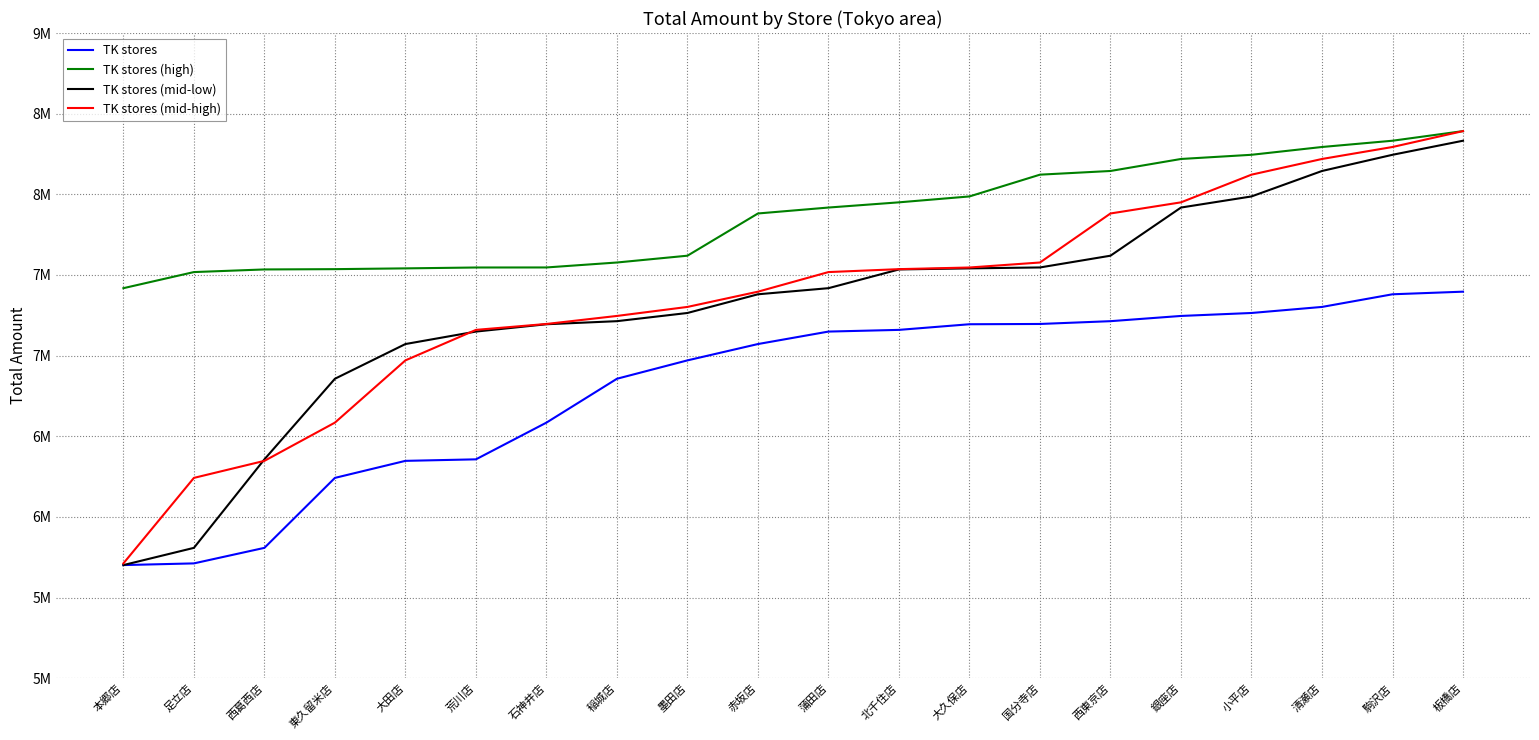

Is this an area chart (filled region under the line)?

No